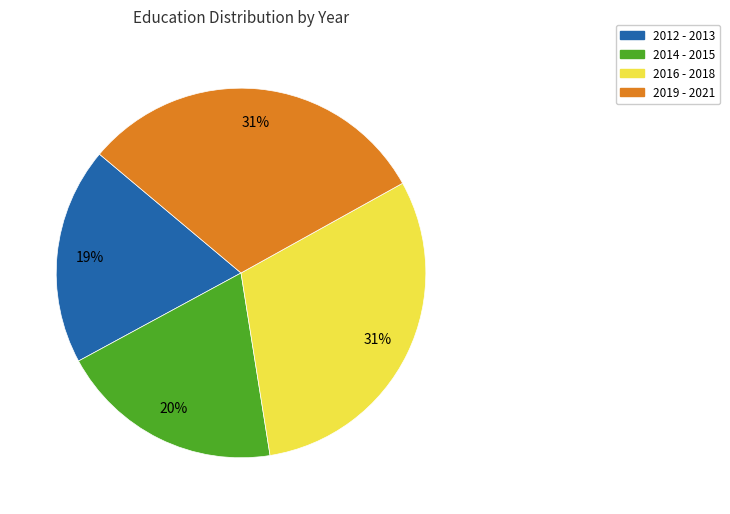

True or false: 2016 - 2018 accounts for 31% of the total.

True